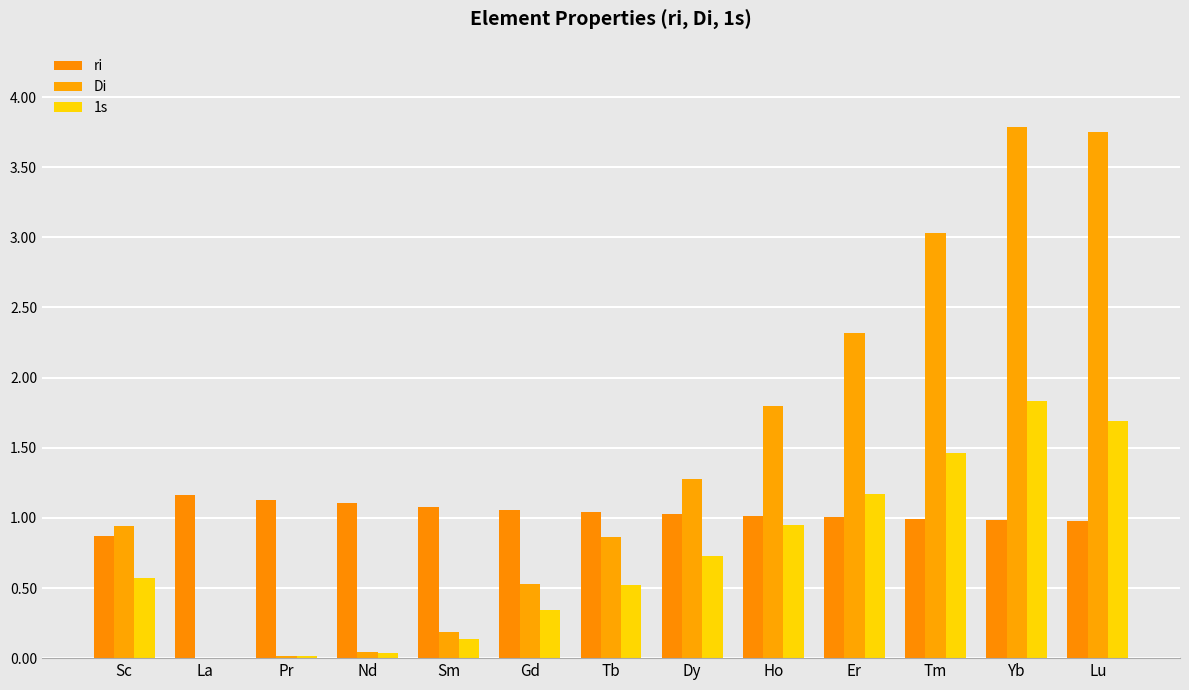

Which series has the widest spread of values?

Di